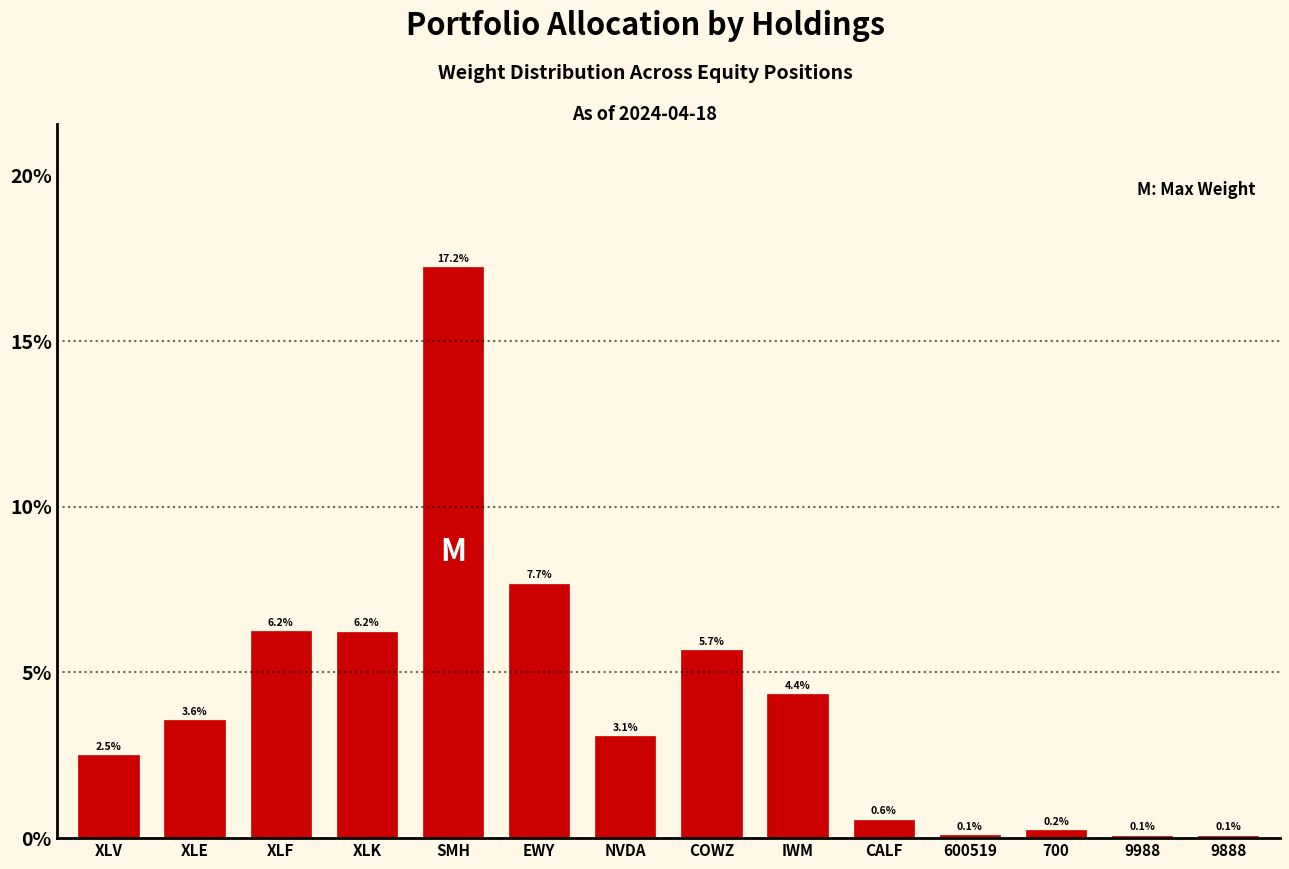

Reading left to right, transcribe all the data shown in this chart.

2.5	3.6	6.2	6.2	17.2	7.7	3.1	5.7	4.4	0.6	0.1	0.2	0.1	0.1